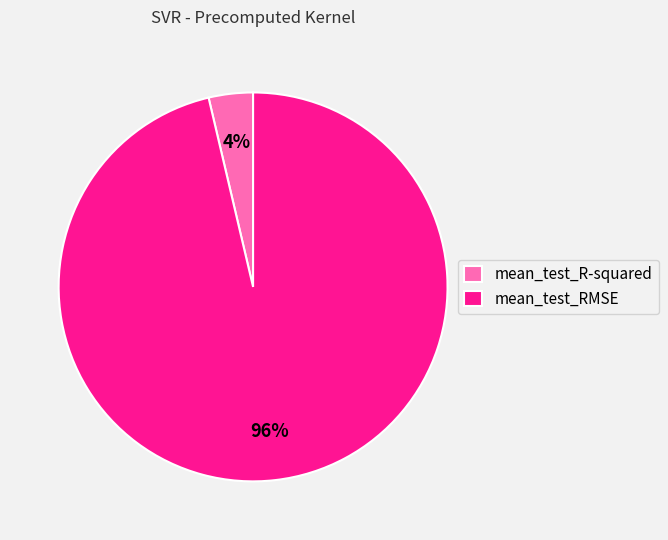

To the nearest percent, what is the average slice percentage?

50%